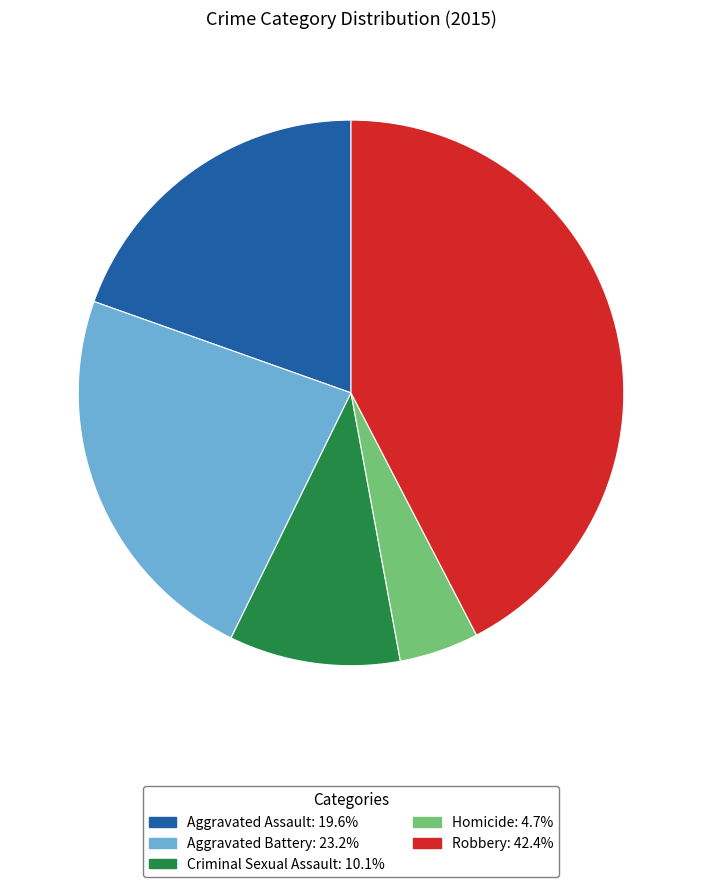

Does any single category account for the majority?

No